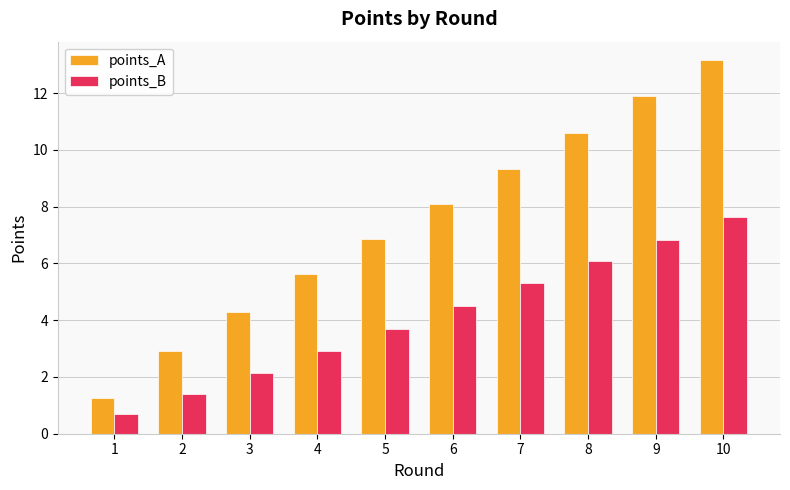

Which series has the widest spread of values?

points_A